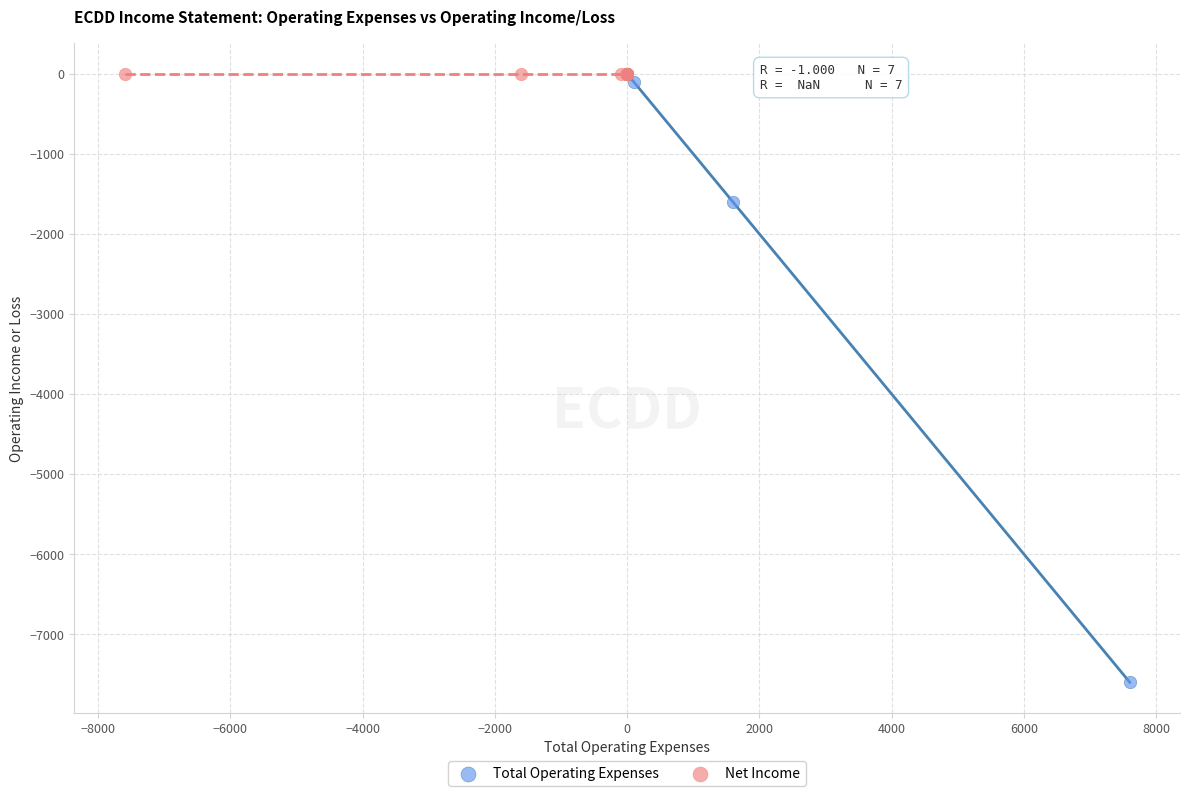

Which series reaches the minimum Y coordinate?

Total Operating Expenses